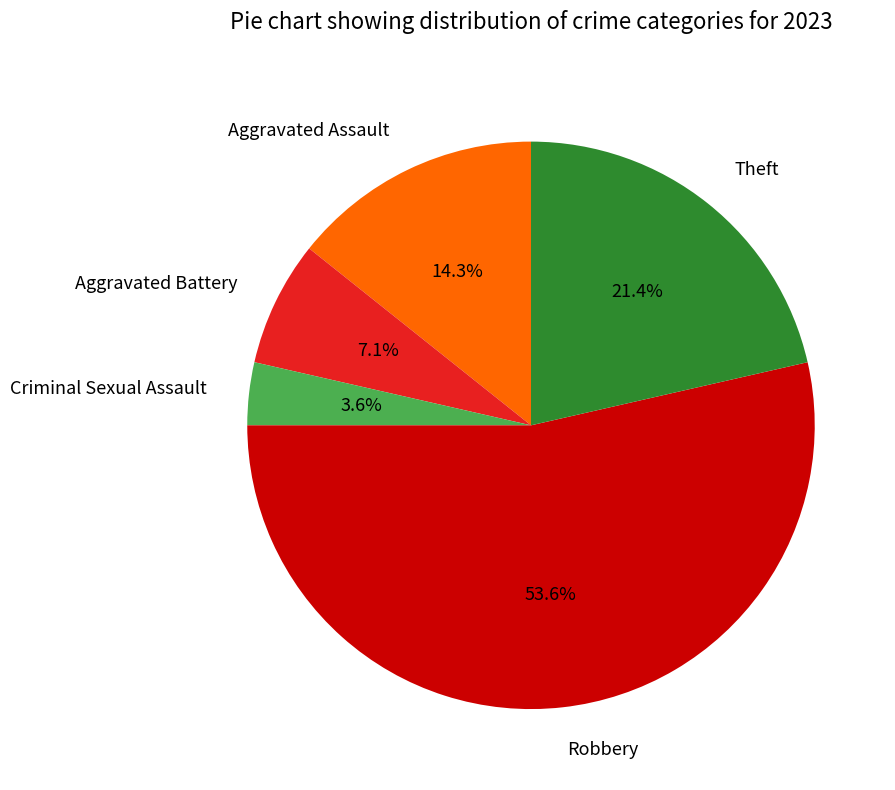

How many slices are in this pie chart?

5